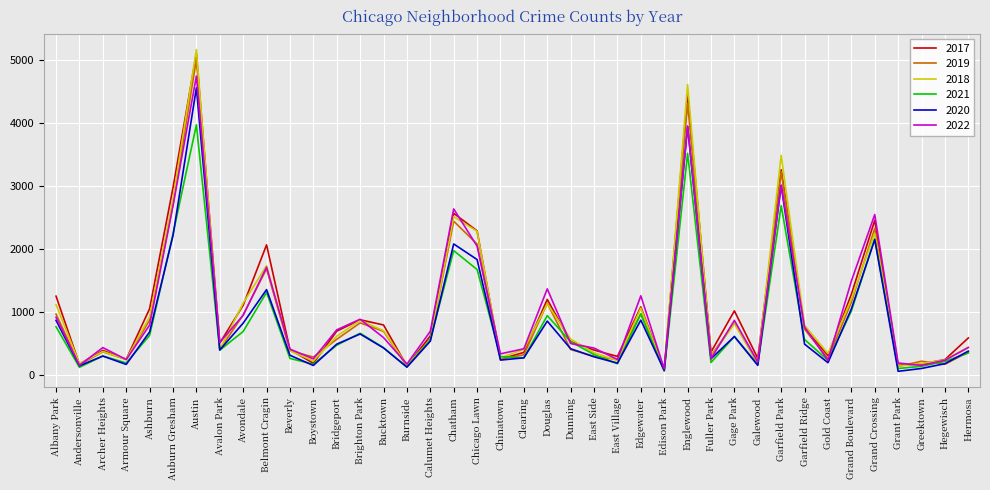

Between Garfield Ridge and Grand Boulevard, which series saw the biggest shift?

2022